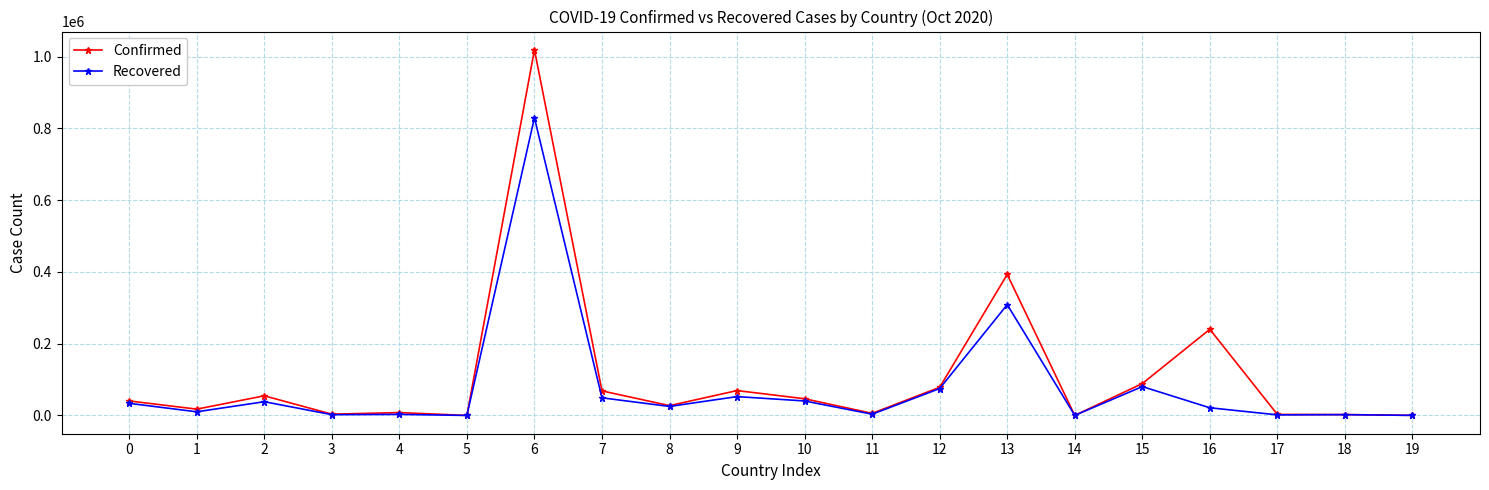

Is this an area chart (filled region under the line)?

No